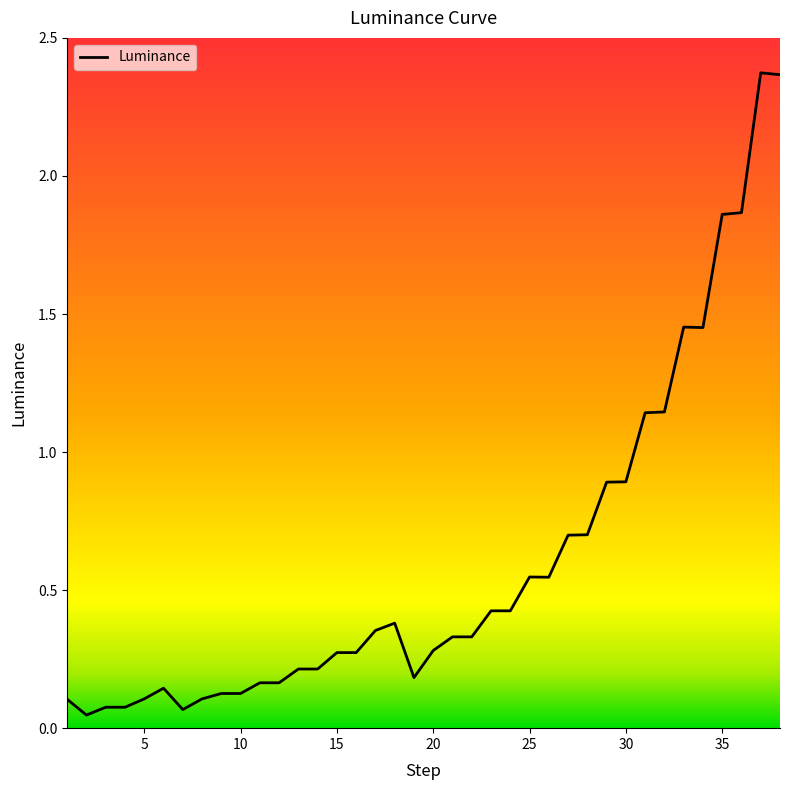

Between 7 and 6, which is larger?

6